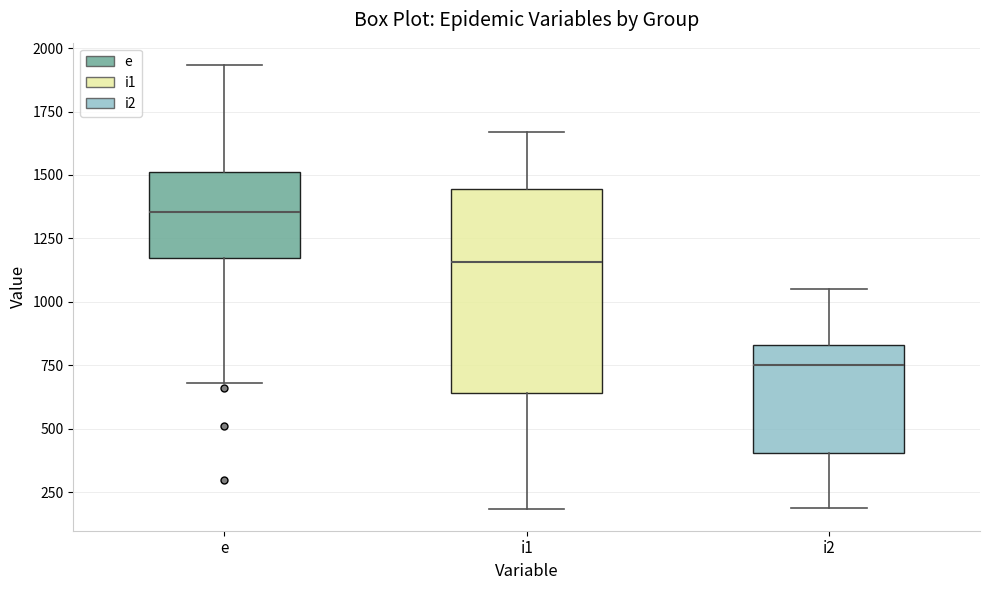

Reading left to right, read every box against the y-axis: the position of its median line, the range the box covers, and the ends of its whiskers. The values are not printed on the chart, so give them approximately, as read against the axis.

e: median 1350, box 1150 to 1500, whiskers 700 to 1950
i1: median 1150, box 650 to 1450, whiskers 200 to 1650
i2: median 750, box 400 to 850, whiskers 200 to 1050